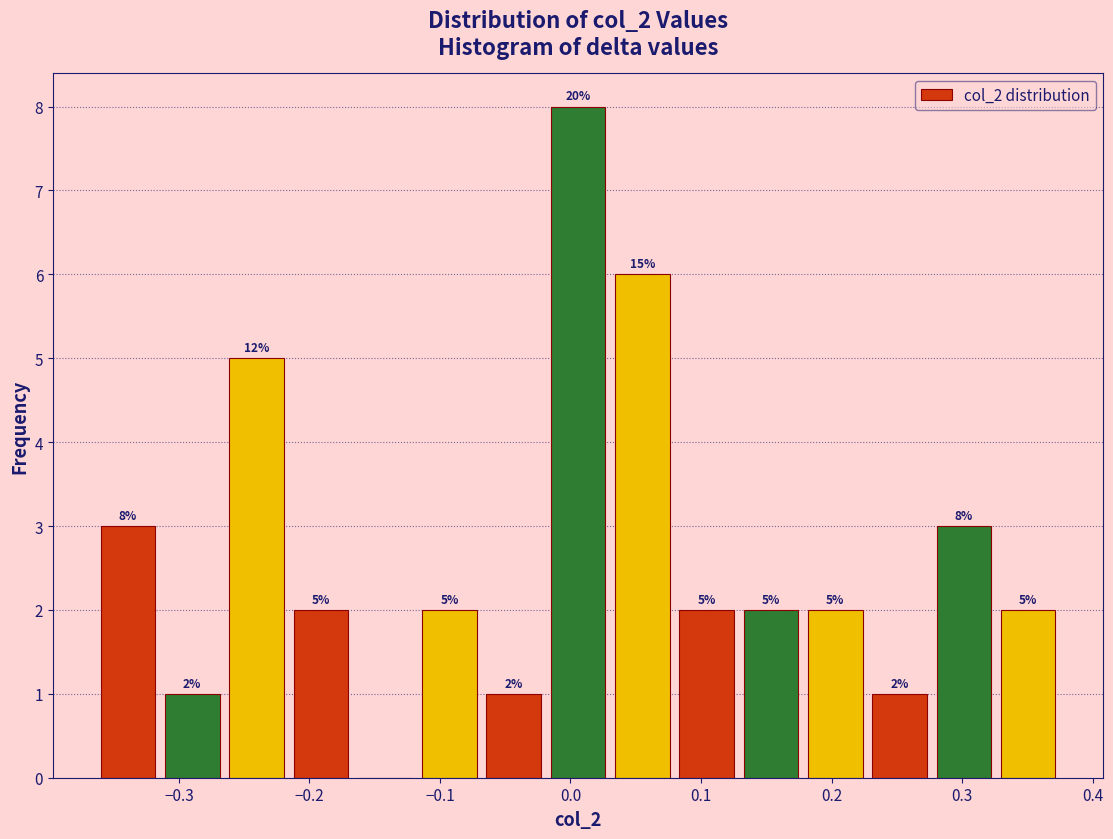

Over which range of the x-axis is the bar tallest?

-0.02 to 0.03